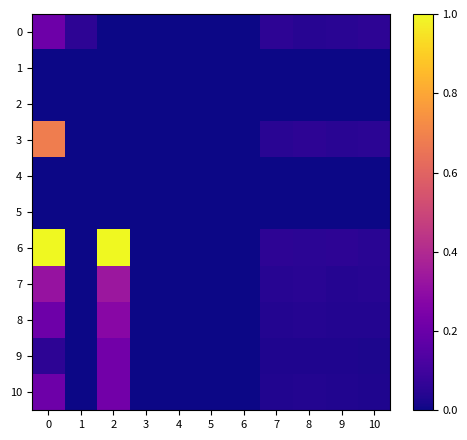

Which series has the largest range (max minus min)?

6